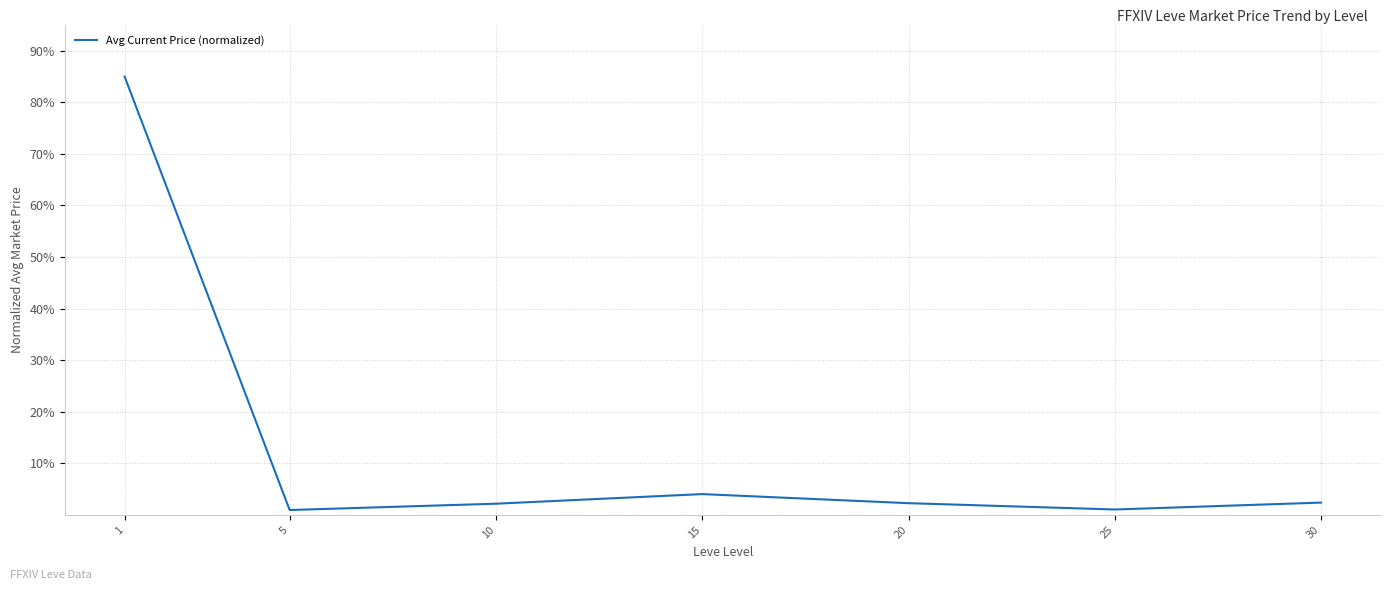

What is the difference between the maximum and minimum values?

84.1